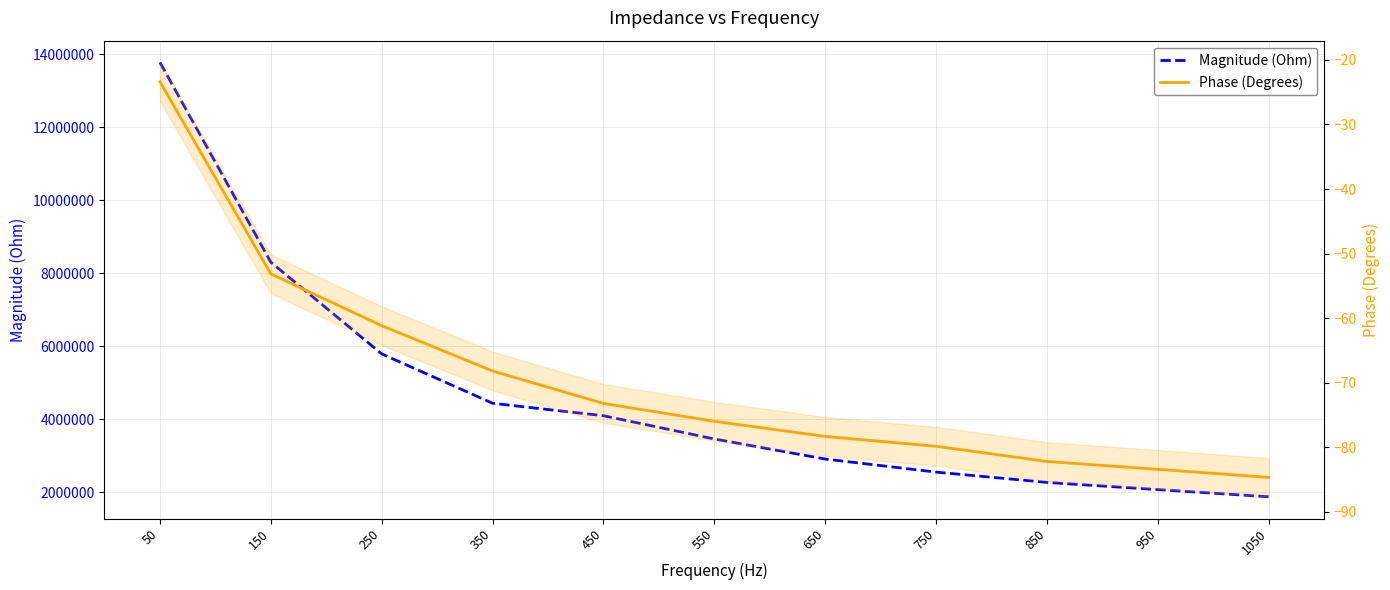

Which series changed the most between 250 and 950?

Magnitude (Ohm)